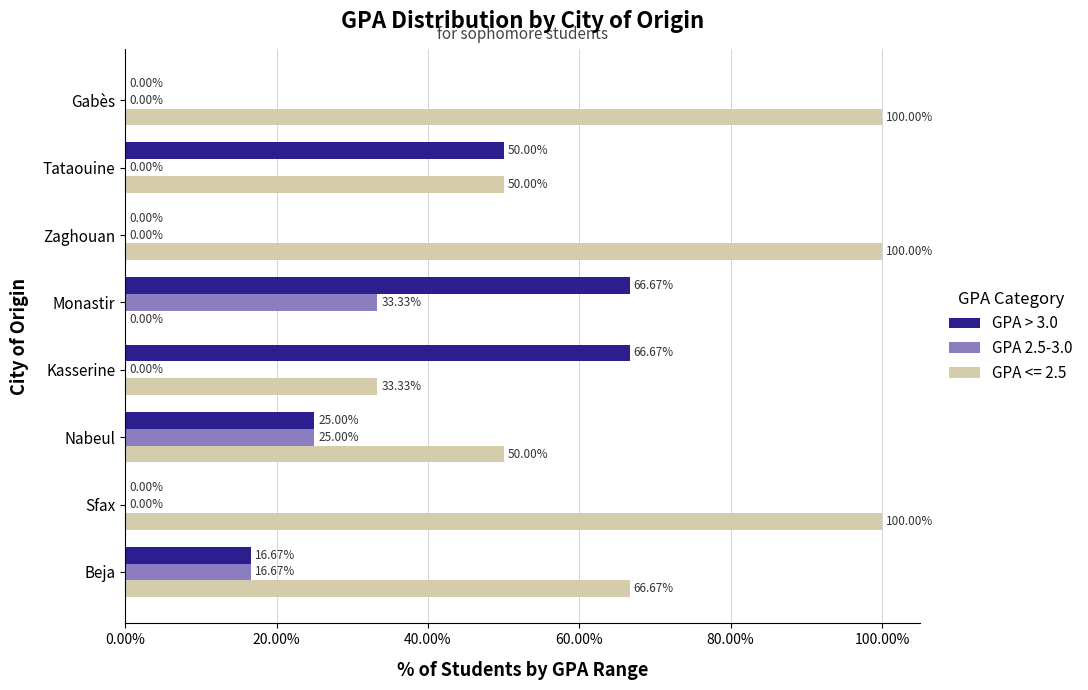

Where is GPA 2.5-3.0 nearest to the value 16?

Beja